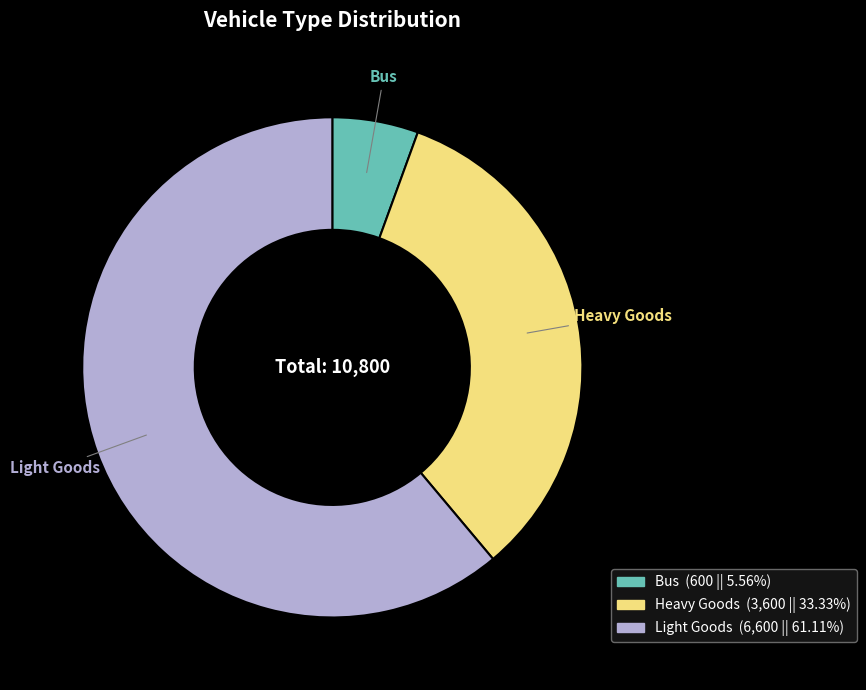

Rank the categories by value from lowest to highest.

Bus, Heavy Goods, Light Goods